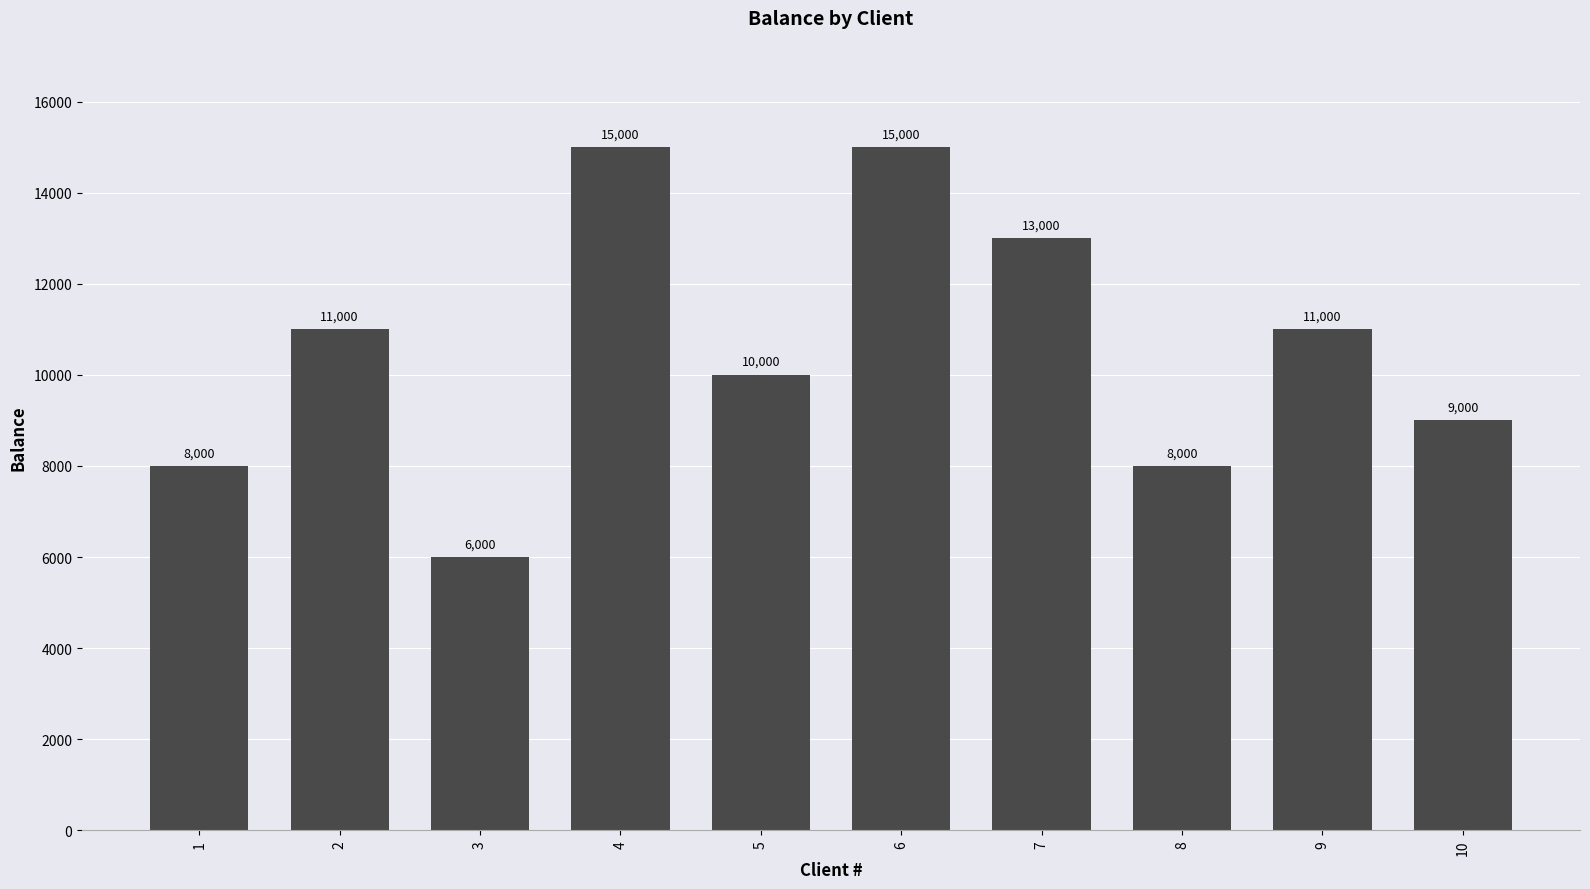

Reading left to right, what are all the values shown in this chart?

1=8000	2=11000	3=6000	4=15000	5=10000	6=15000	7=13000	8=8000	9=11000	10=9000